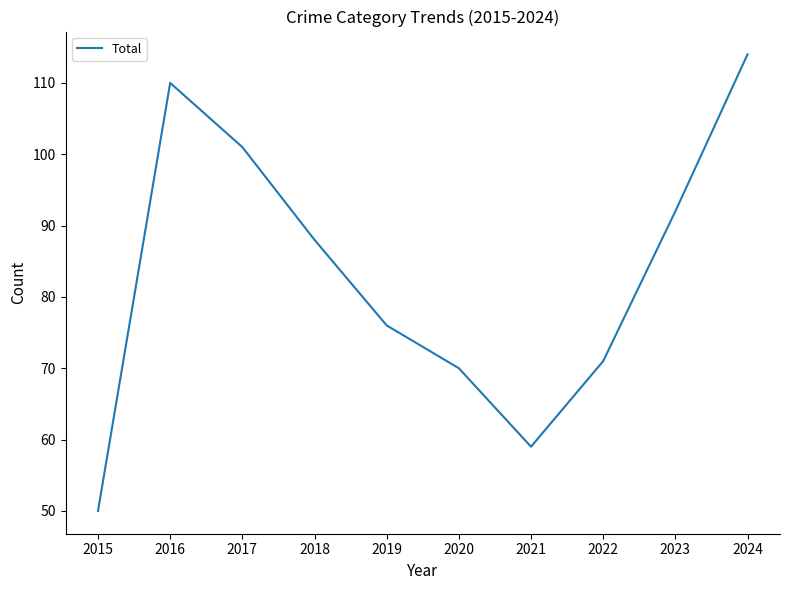

What value does the data have at 2021, to the nearest 10?

60